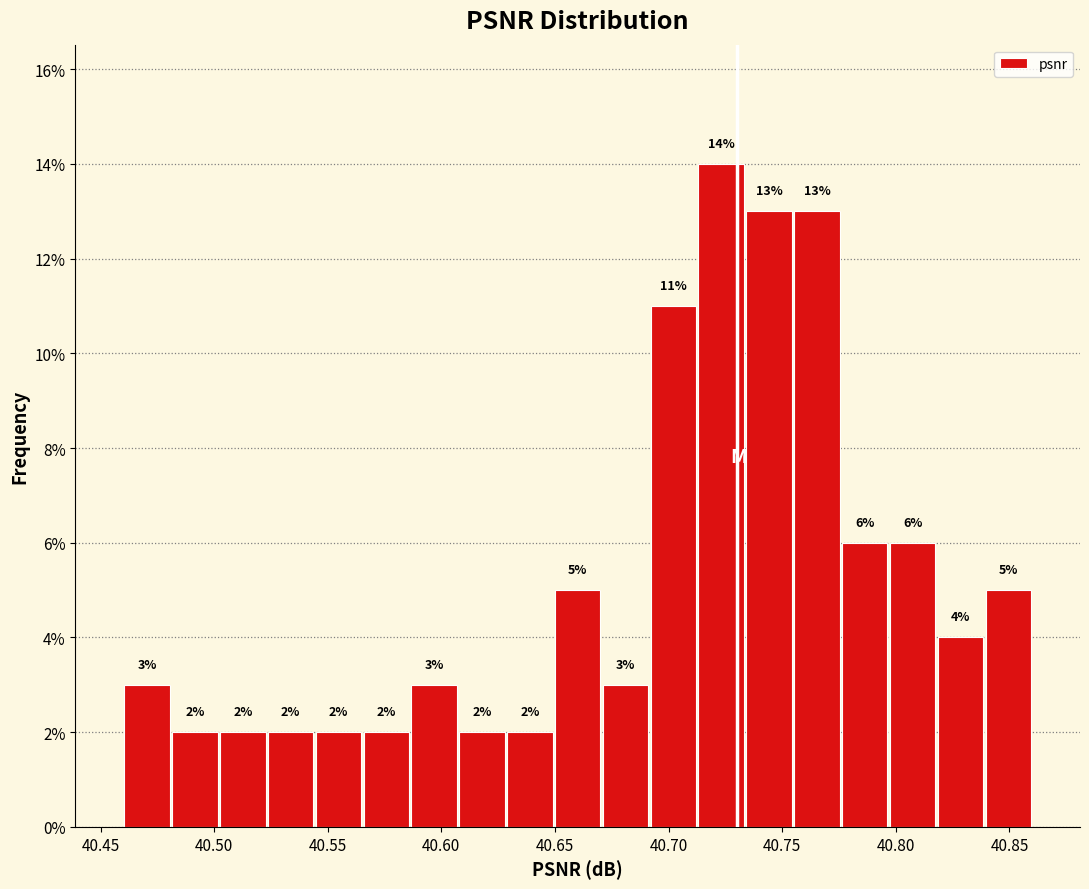

Which range on the x-axis has the tallest bar?

40.715 to 40.735